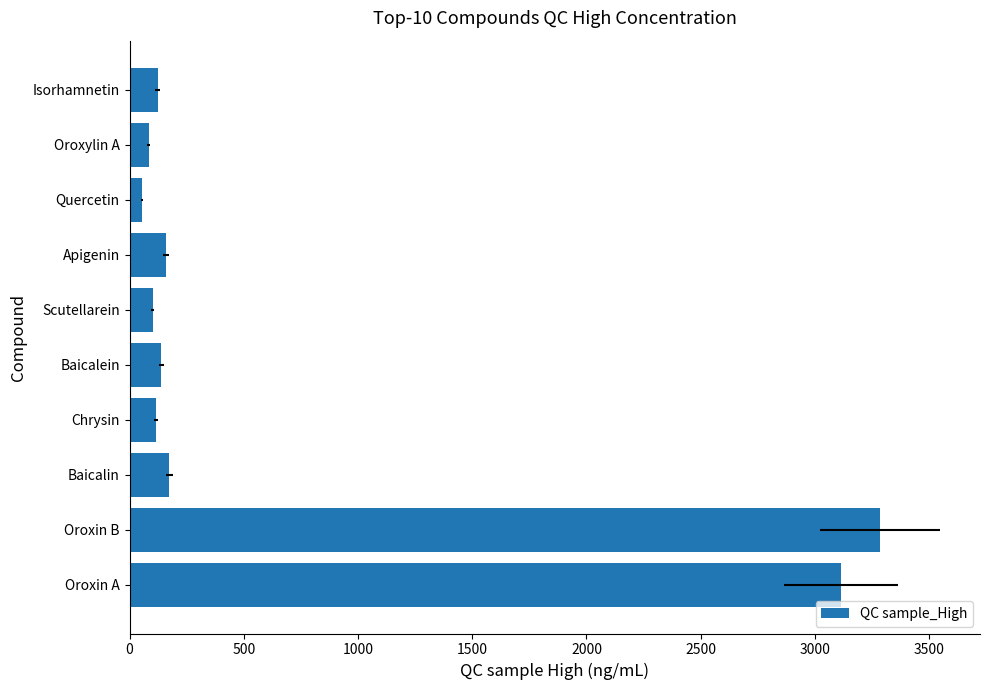

Reading left to right, extract all data points from this chart.

3115.9	3282.6	174.6	116.2	137.8	101.1	158.7	53.9	84.2	122.7